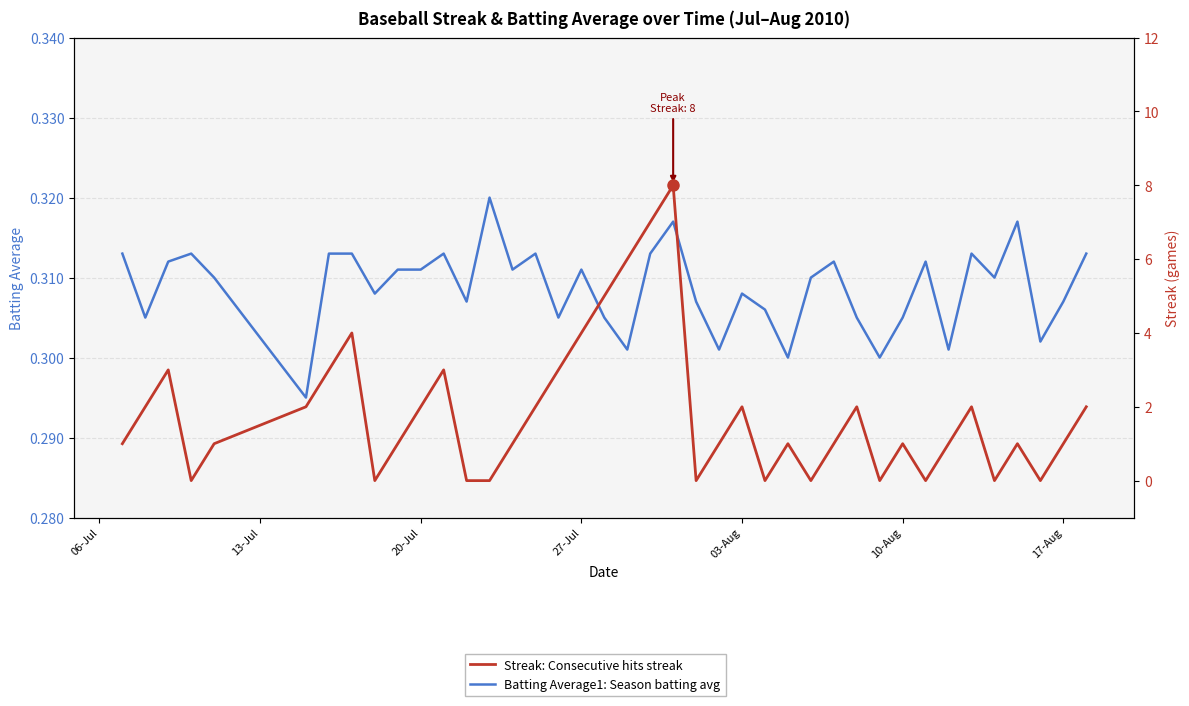

True or false: Streak: Consecutive hits streak has more than 1 points higher than both neighbors.

True